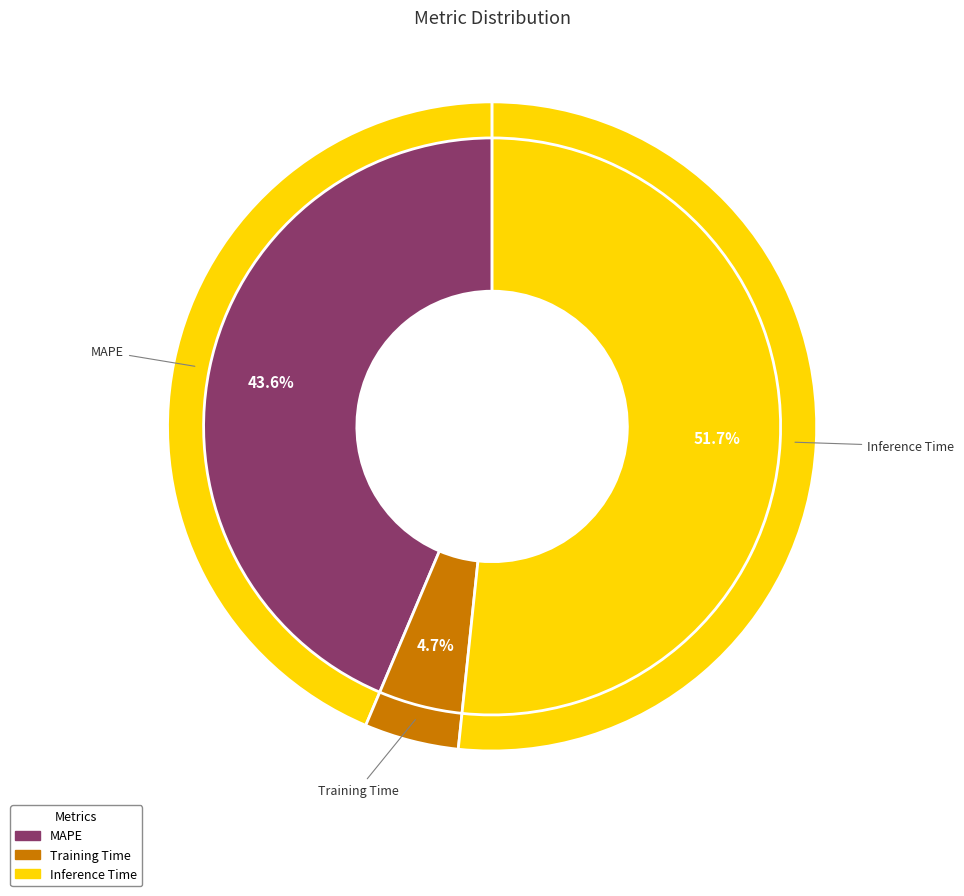

To the nearest percent, what is the difference between the Training Time and Inference Time slice percentages?

47%